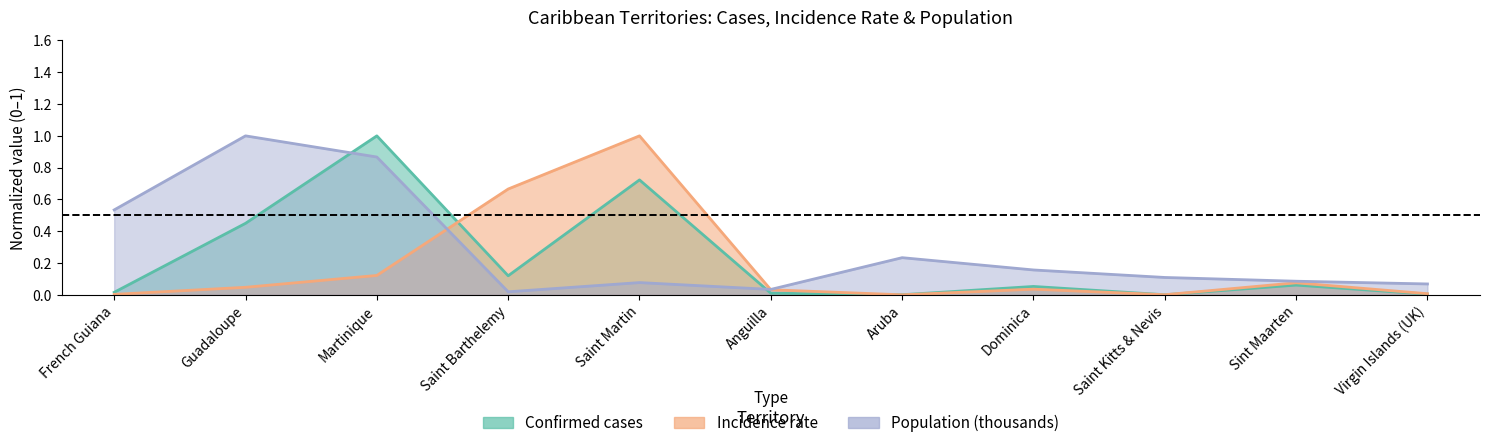

Is the value of Population (thousands) at Anguilla greater than the value of Incidence rate at Martinique?

No